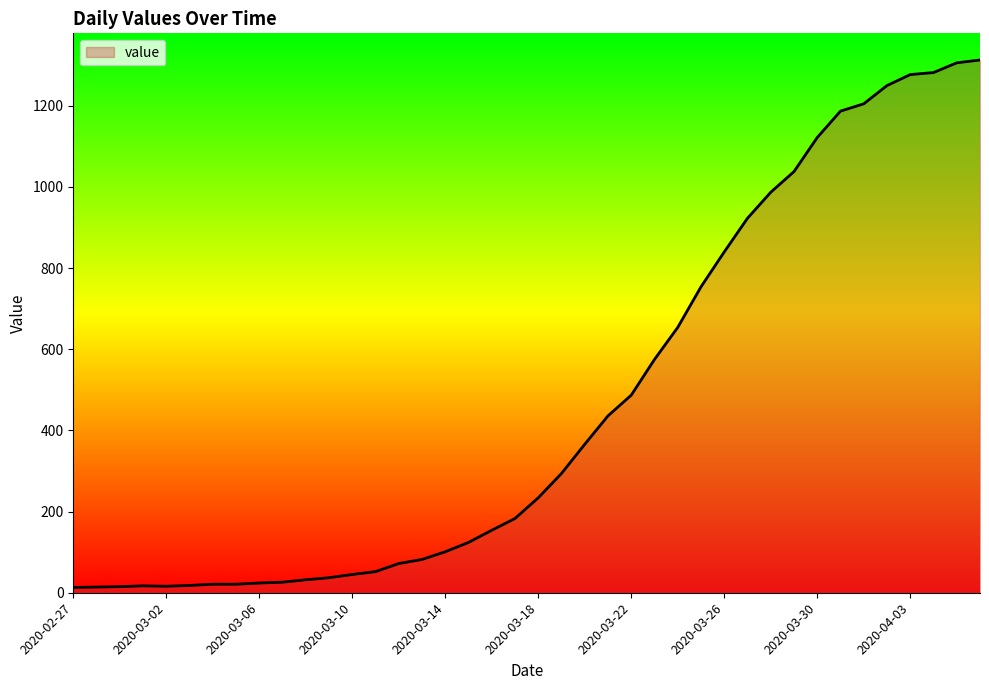

What is the maximum value shown in the chart?

1313